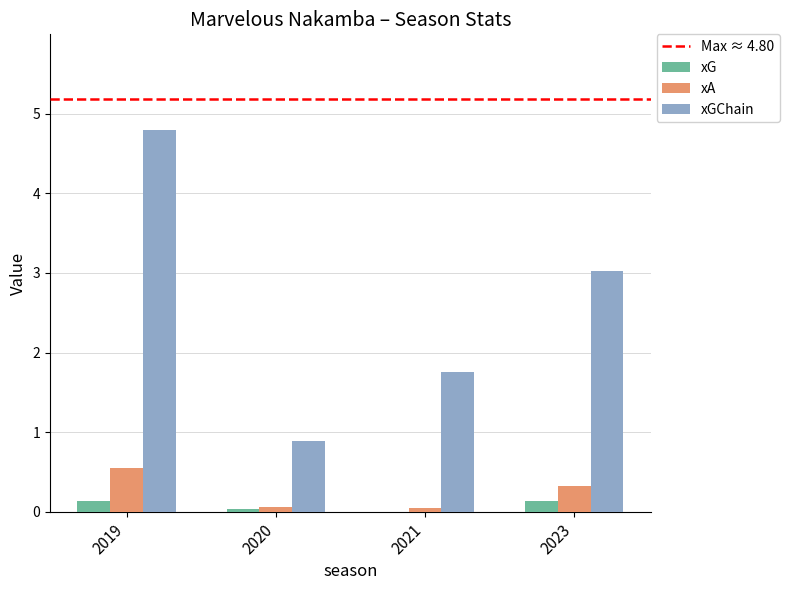

Is it true that xA equals 0.1 at 2023?

False